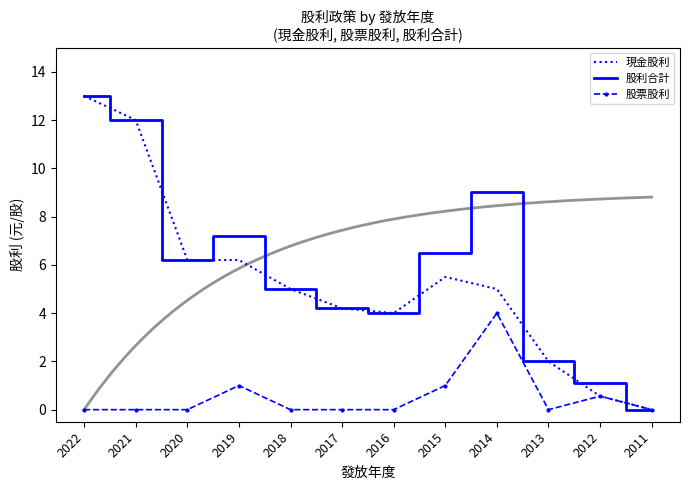

In 股票股利, how many points are lower than both neighbors (excluding endpoints)?

1